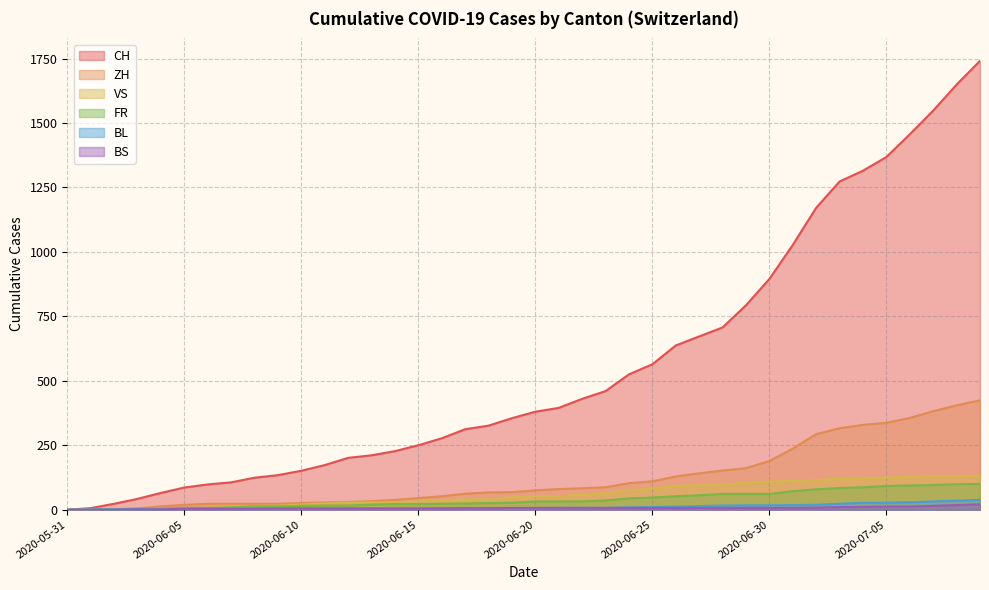

At 2020-07-09, list the series in order from largest to smallest.

CH, ZH, VS, FR, BL, BS